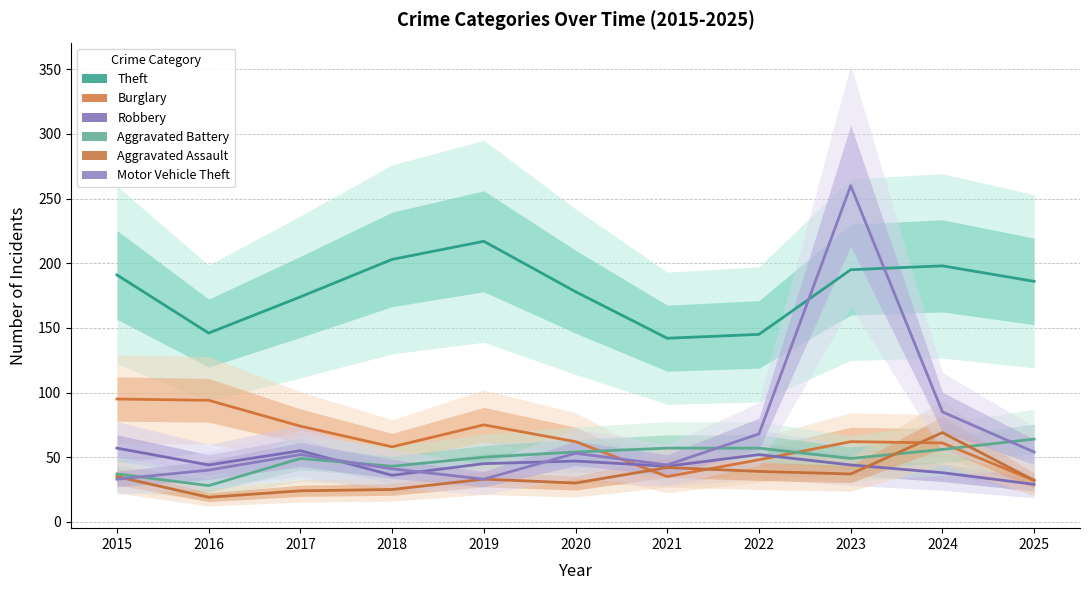

Reading left to right, list all the values displayed in this chart.

Aggravated Assault: 2015=35	2016=19	2017=24	2018=25	2019=33	2020=30	2021=42	2022=39	2023=37	2024=69	2025=32
Aggravated Battery: 2015=37	2016=28	2017=49	2018=43	2019=50	2020=54	2021=57	2022=57	2023=49	2024=56	2025=64
Burglary: 2015=95	2016=94	2017=74	2018=58	2019=75	2020=62	2021=35	2022=48	2023=62	2024=61	2025=32
Robbery: 2015=57	2016=44	2017=55	2018=36	2019=45	2020=47	2021=43	2022=52	2023=44	2024=38	2025=29
Theft: 2015=191	2016=146	2017=174	2018=203	2019=217	2020=178	2021=142	2022=145	2023=195	2024=198	2025=186
Motor Vehicle Theft: 2015=33	2016=40	2017=52	2018=41	2019=33	2020=53	2021=44	2022=68	2023=260	2024=85	2025=54